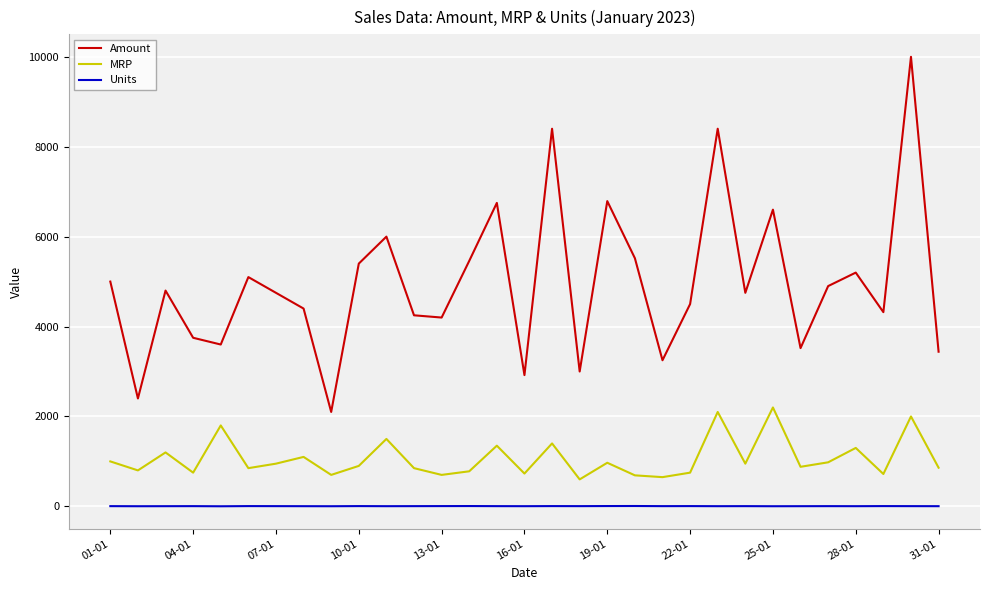

Which series has the largest total across all categories?

Amount